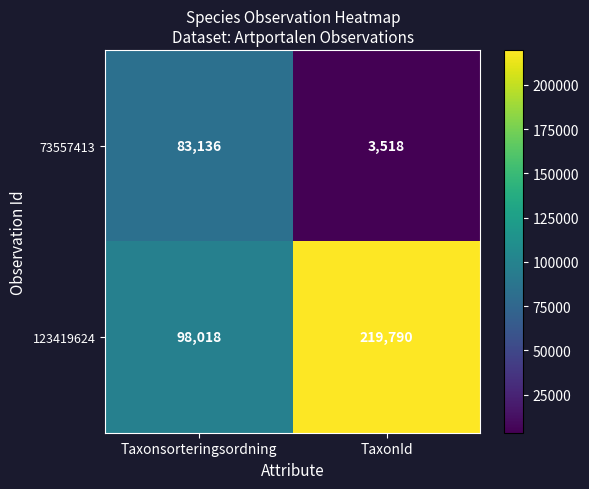

Rank the series by their maximum value, from lowest to highest.

73557413, 123419624